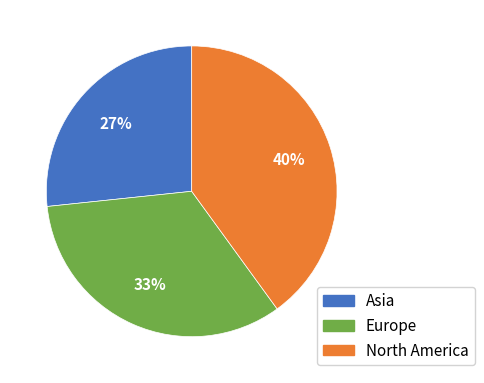

Does Europe represent more than half of the total?

No